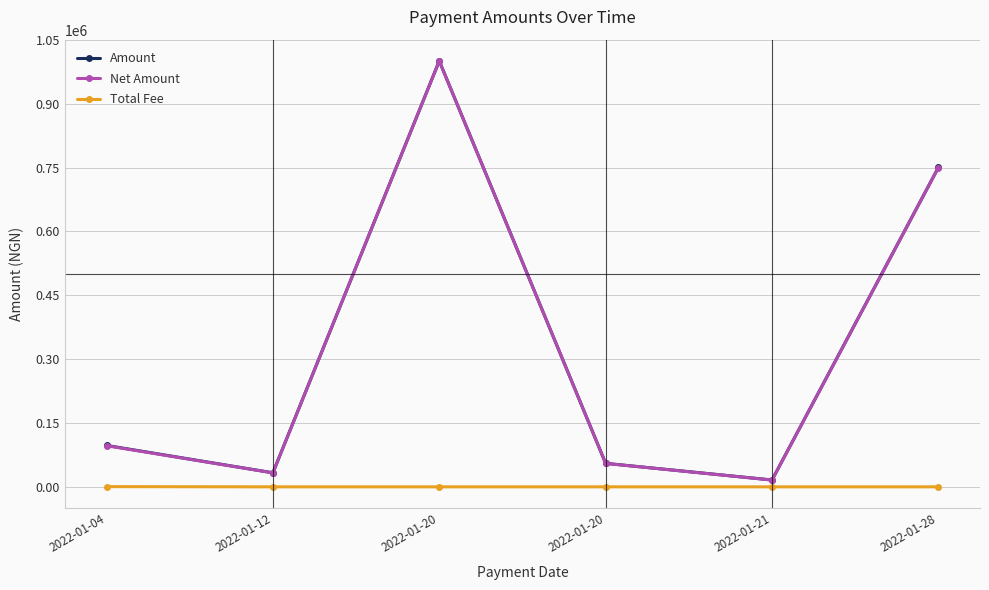

How many lines are shown in the chart?

3